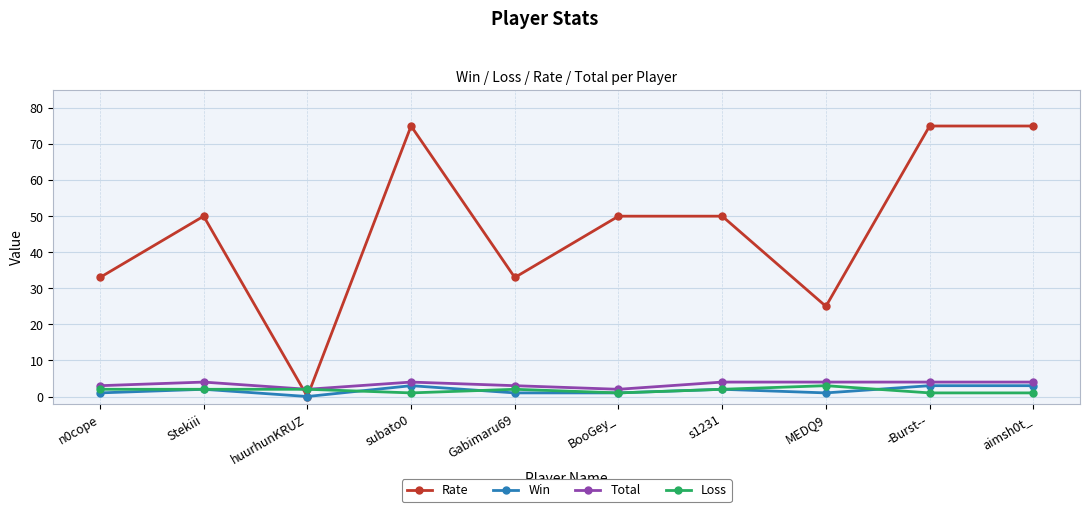

Where do Total and Rate first cross each other?

Stekiii and huurhunKRUZ